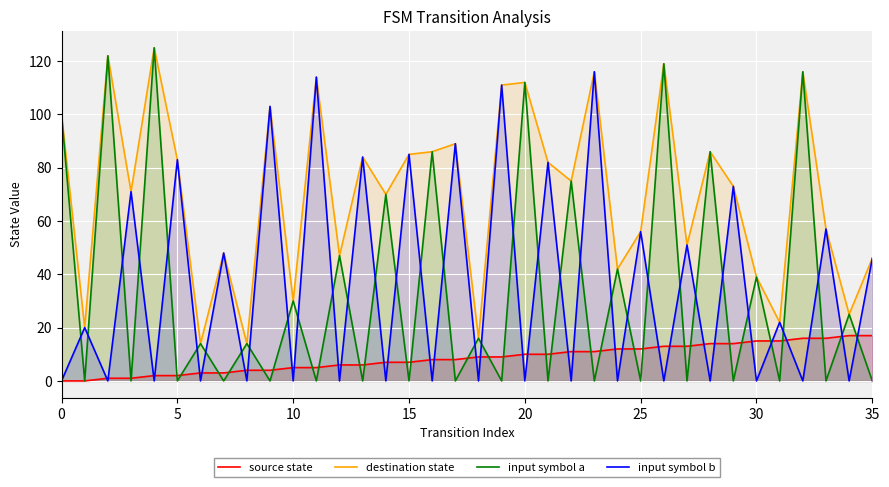

Which has a higher value, 8 or 18?

18